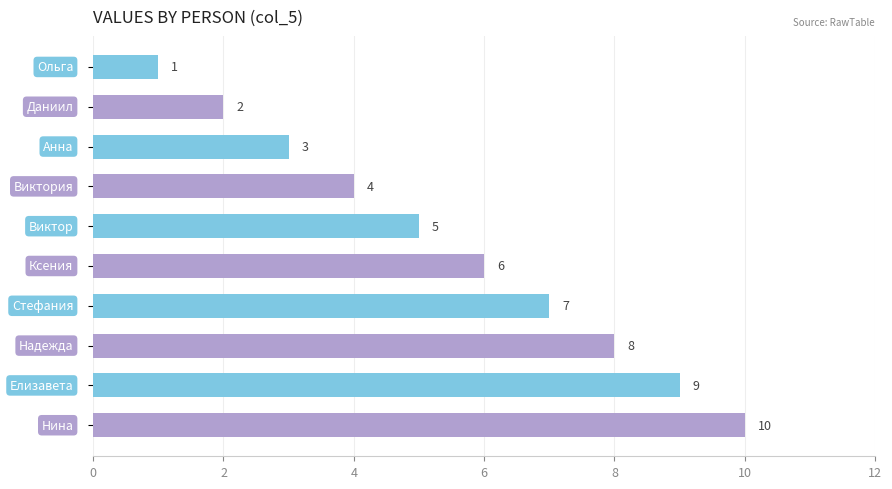

Count the values in the range 3 to 8.

6